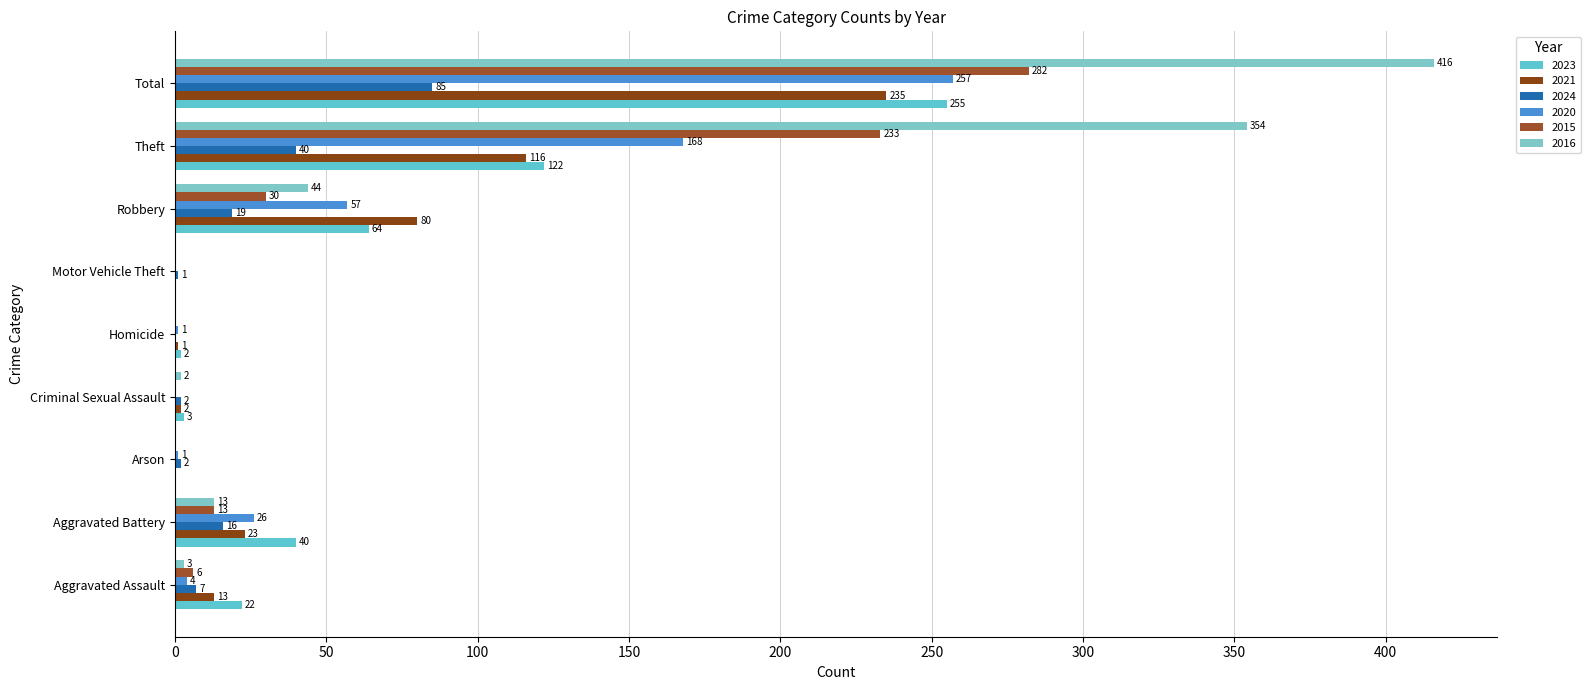

Count the number of data series in this chart.

6